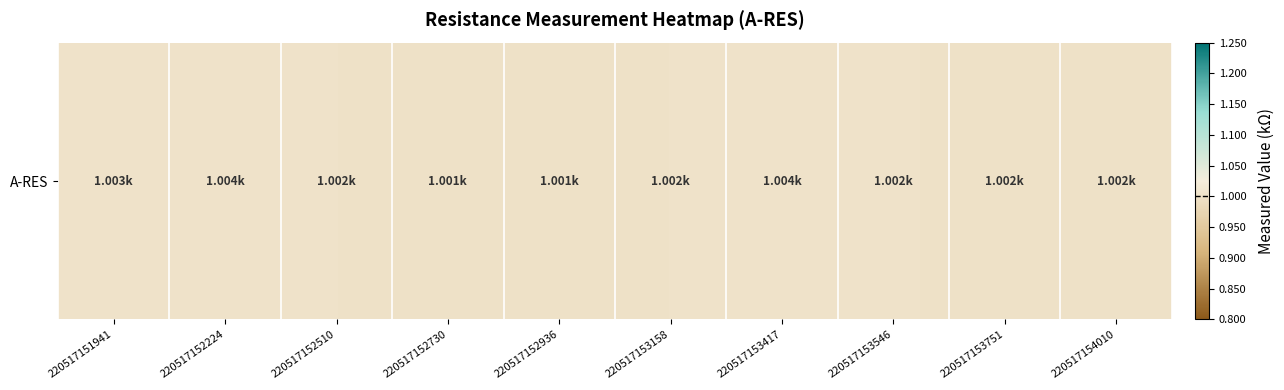

List the labels in order of value, largest first.

220517152224, 220517153417, 220517151941, 220517152510, 220517153158, 220517153546, 220517153751, 220517154010, 220517152730, 220517152936